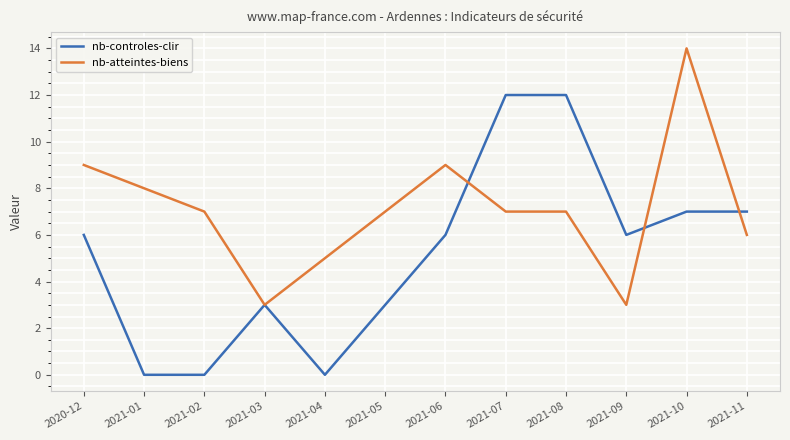

What is the minimum value for nb-atteintes-biens?

3